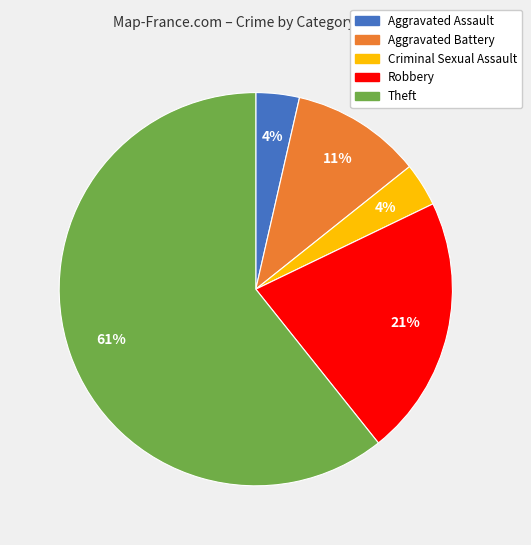

Between Criminal Sexual Assault and Aggravated Battery, which is larger?

Aggravated Battery